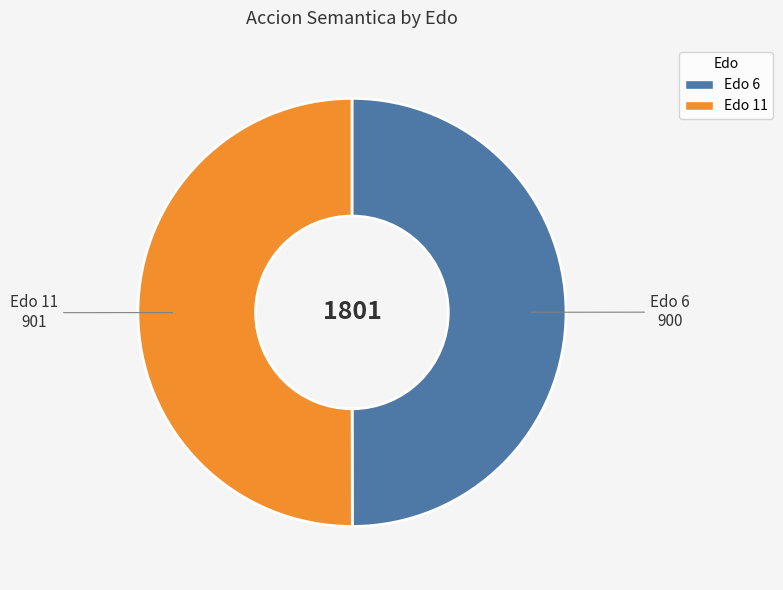

How many segments does this pie chart have?

2